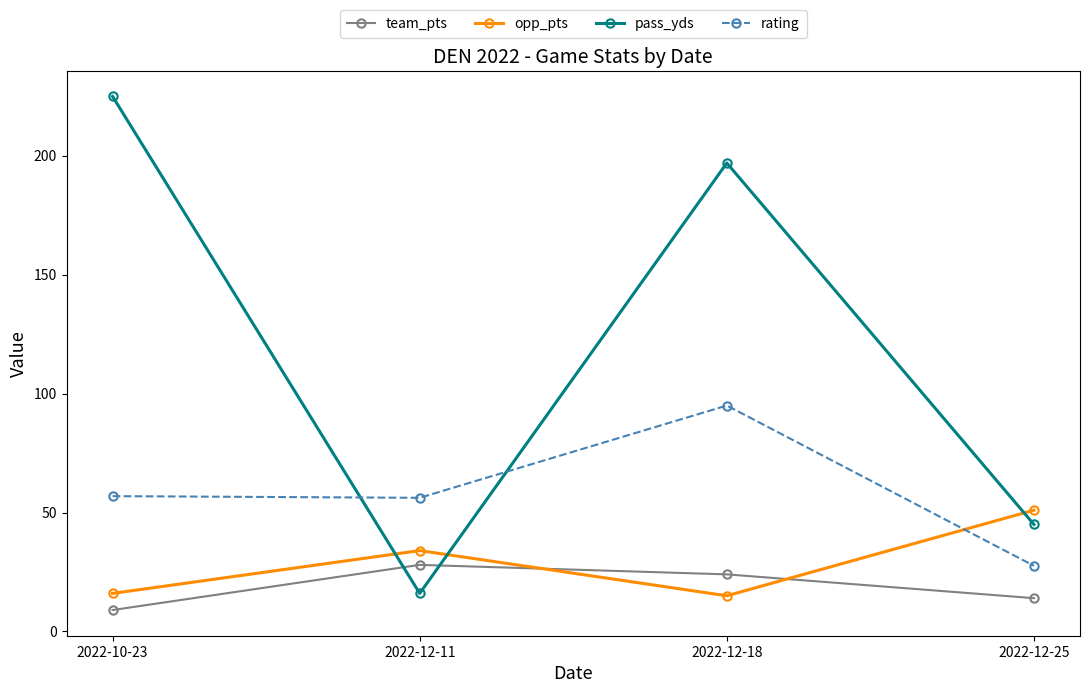

What is the total value across all series at 2022-12-11?

134.2